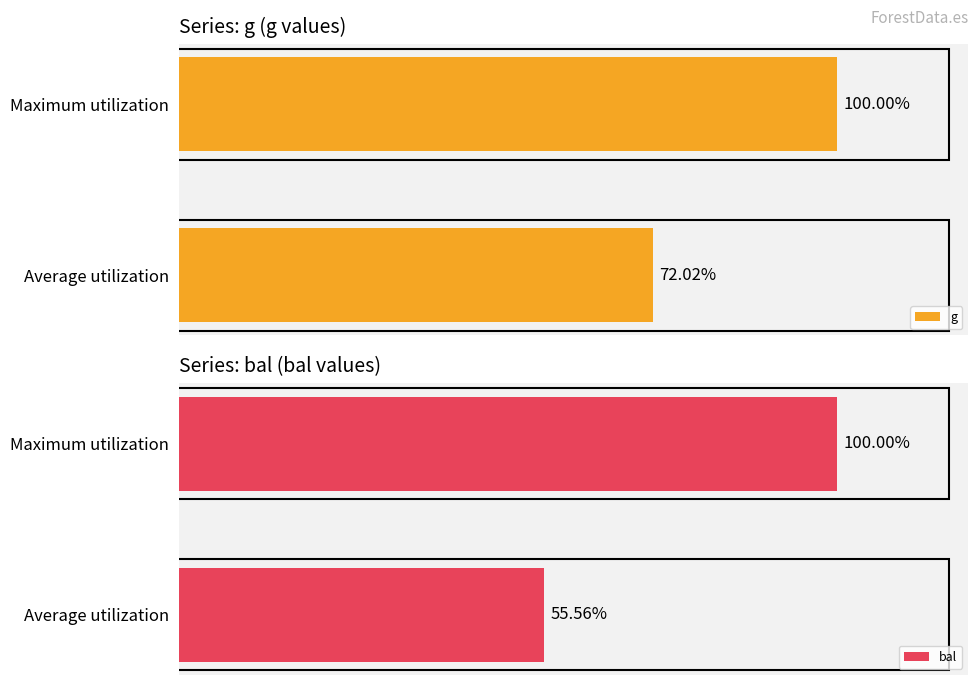

List the labels in order of g value, smallest first.

Average utilization, Maximum utilization